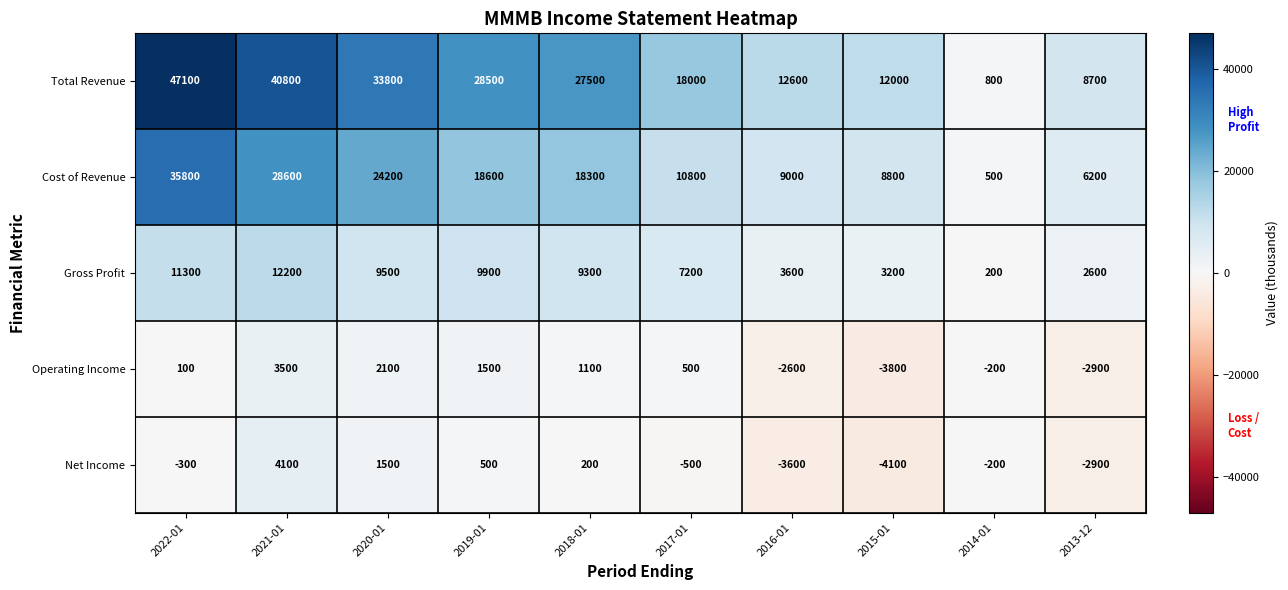

Count the number of categories in the chart.

10